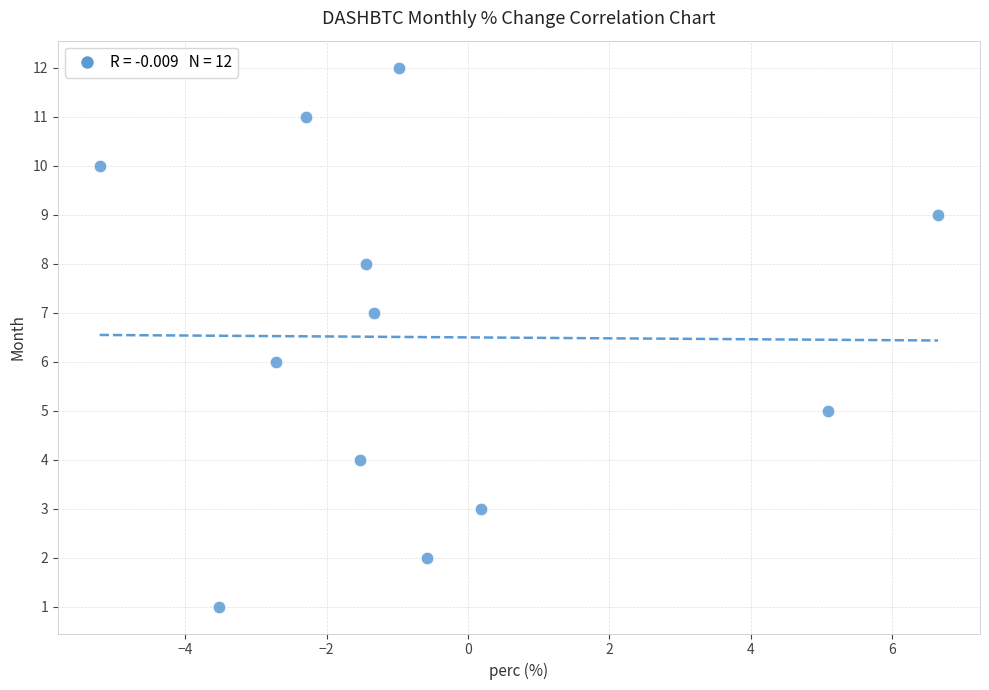

What is the range of Y values (max minus min)?

11